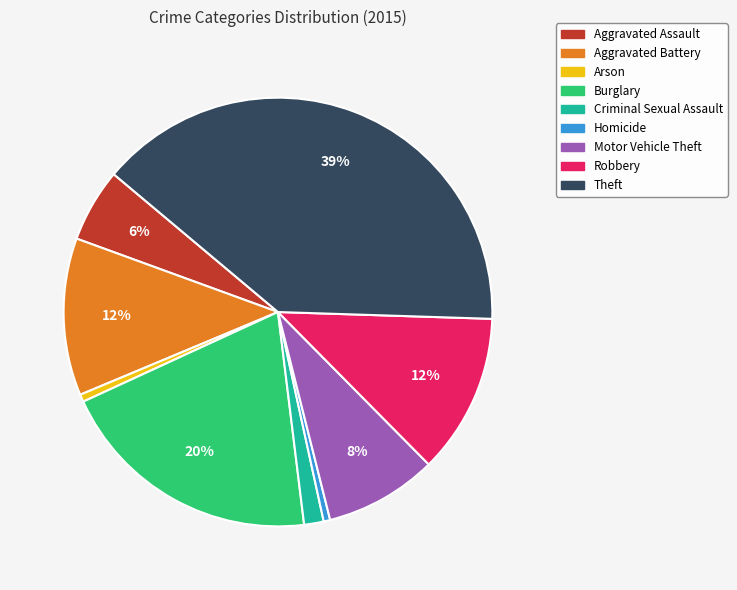

How many segments does this pie chart have?

9